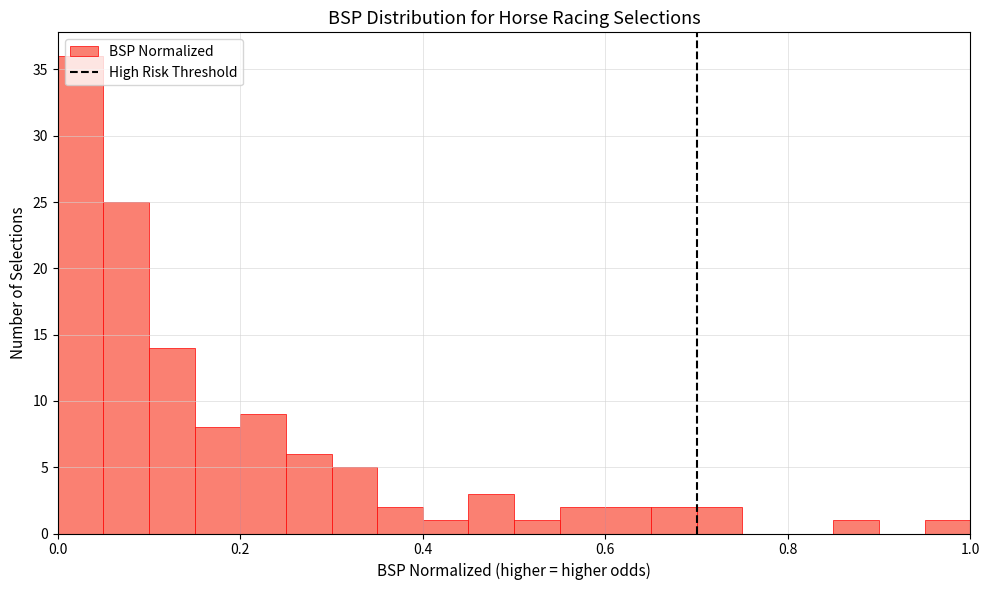

Read against the x-axis, roughly where is the centre of the tallest bar?

0.02